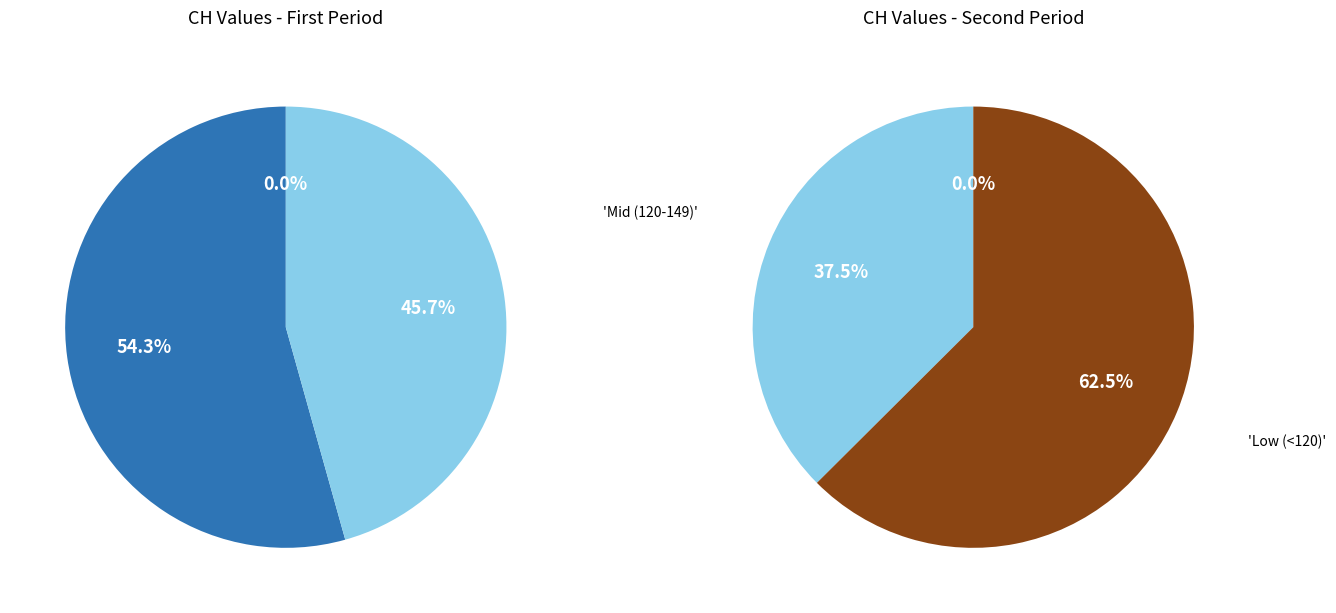

Is 2020-05-31 the majority of the pie?

No